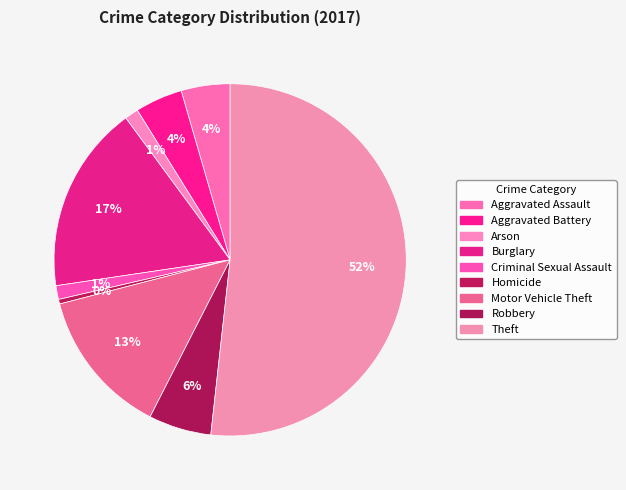

What is the change in value from Arson to Robbery?

+32